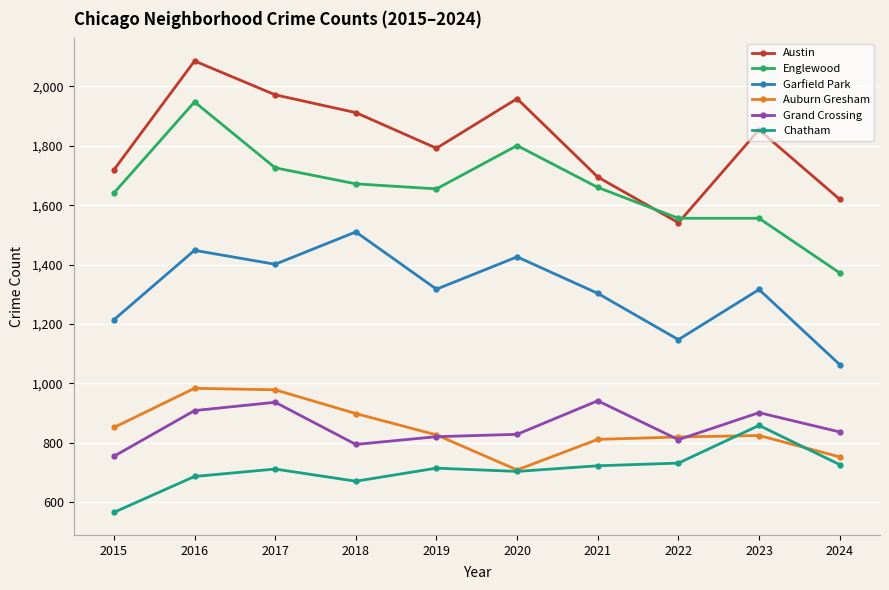

Which series has the largest total across all categories?

Austin